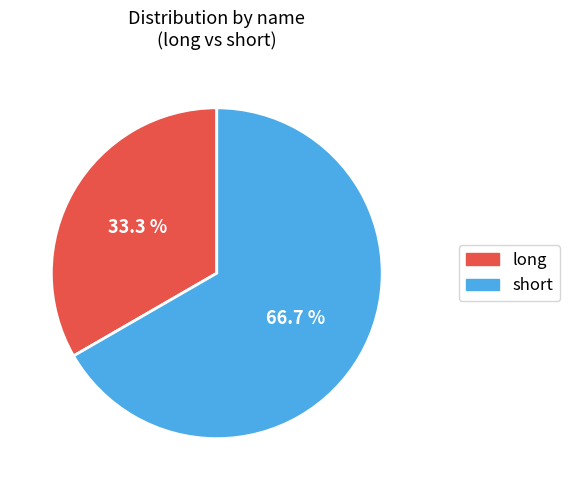

Between long and short, which is larger?

short